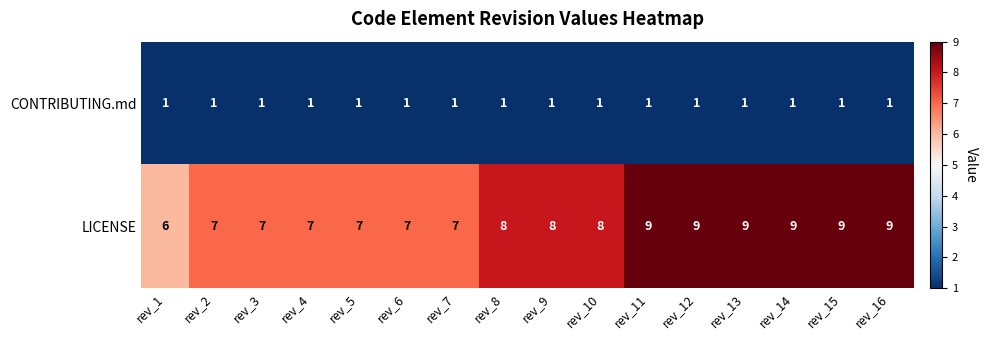

What is the lowest value of the LICENSE series?

6